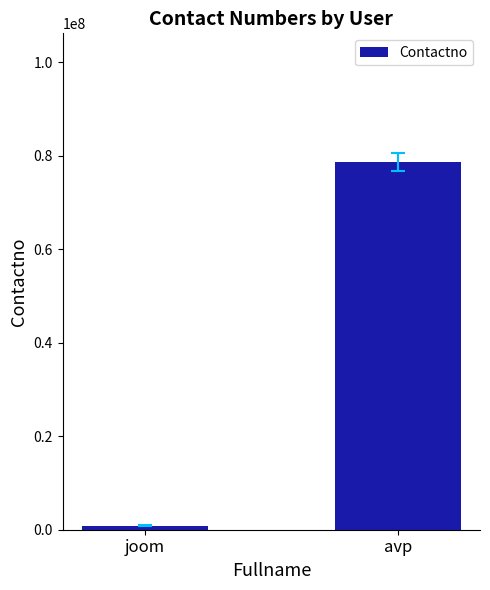

What is the label of the 2nd bar from the left?

avp